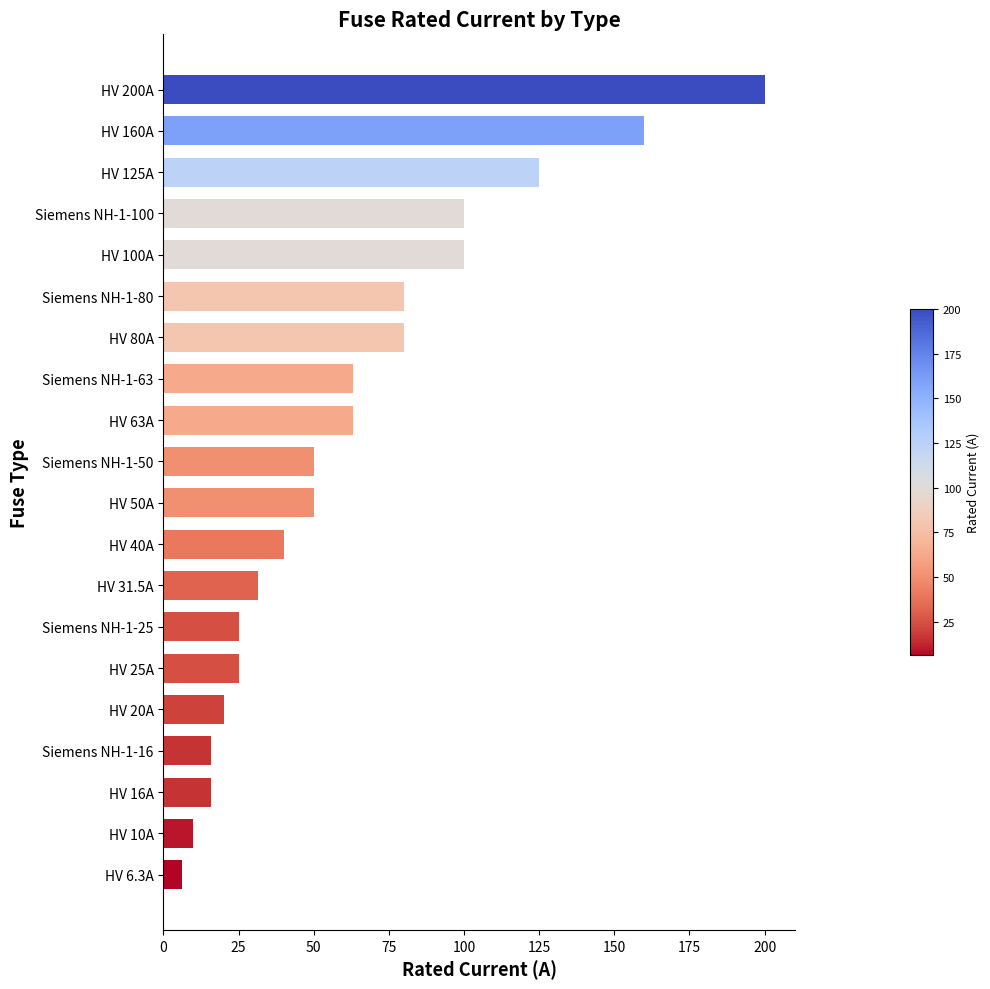

Does the chart contain stacked bars?

No